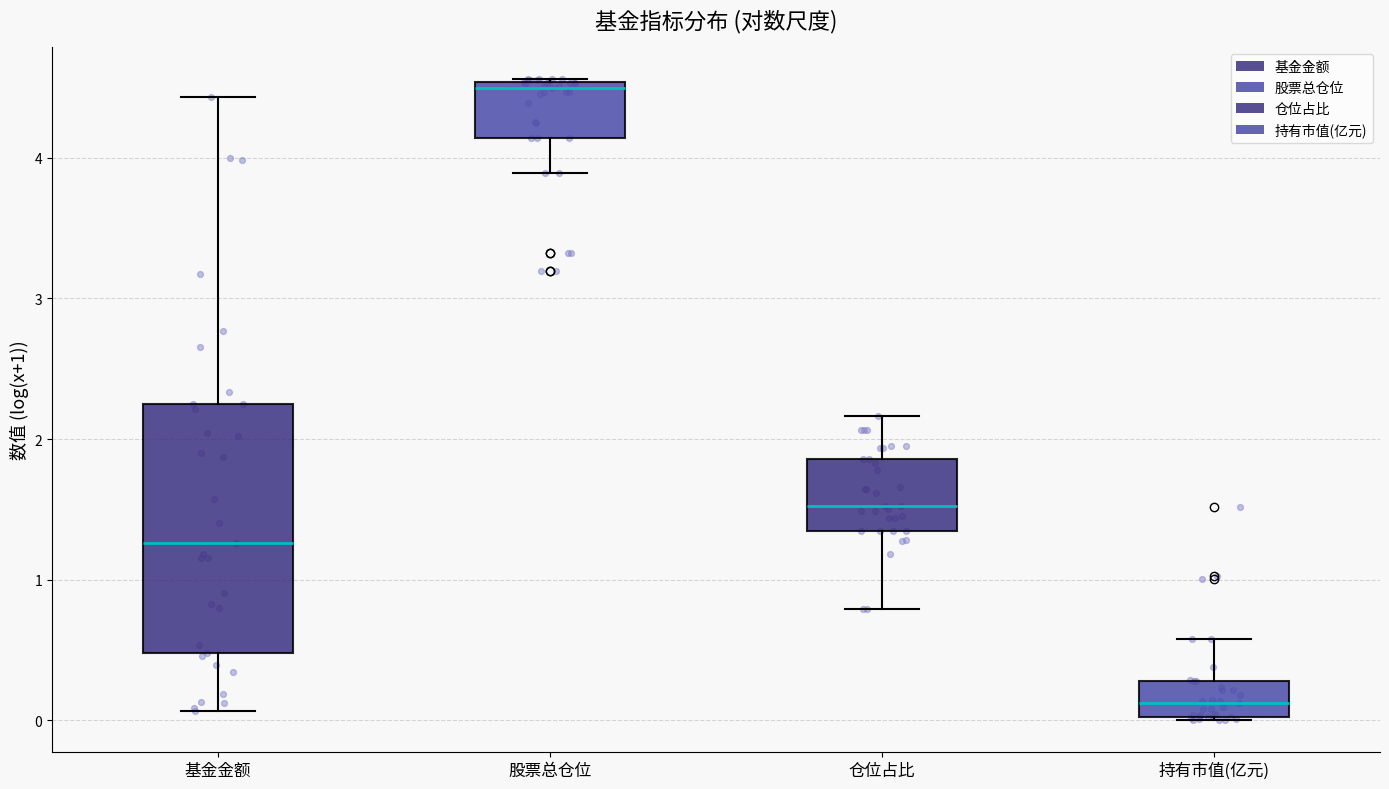

Which box has the highest median line?

股票总仓位